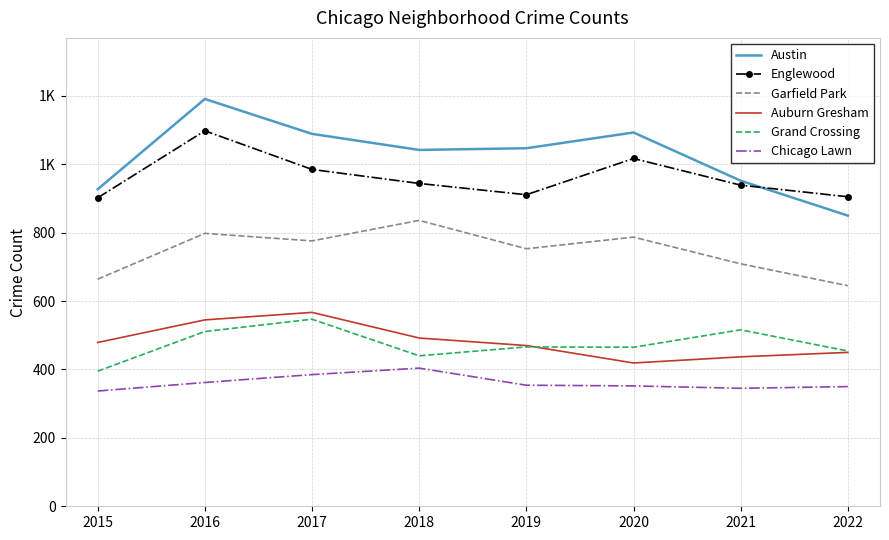

What are all the series names shown in the legend?

Austin, Englewood, Garfield Park, Auburn Gresham, Grand Crossing, Chicago Lawn